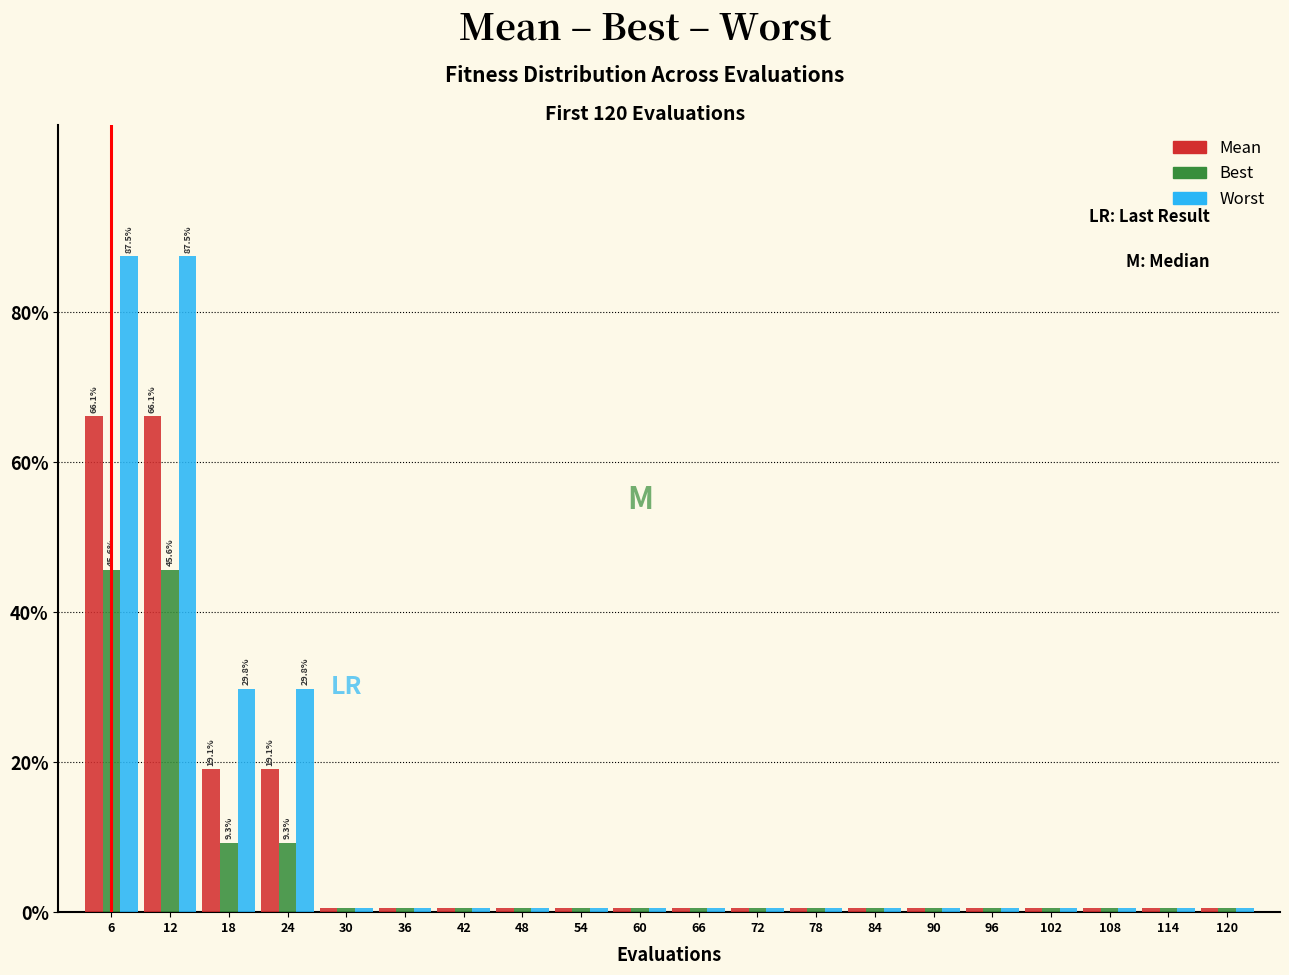

Are the bars grouped side by side (vs. stacked)?

Yes